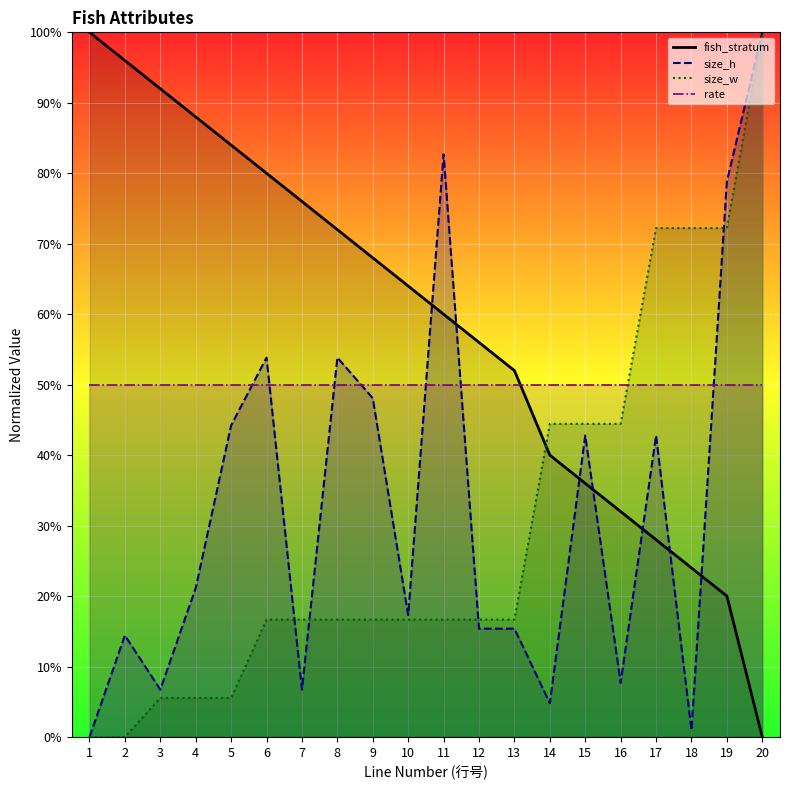

Which series changed the most between 1 and 5?

size_h_line